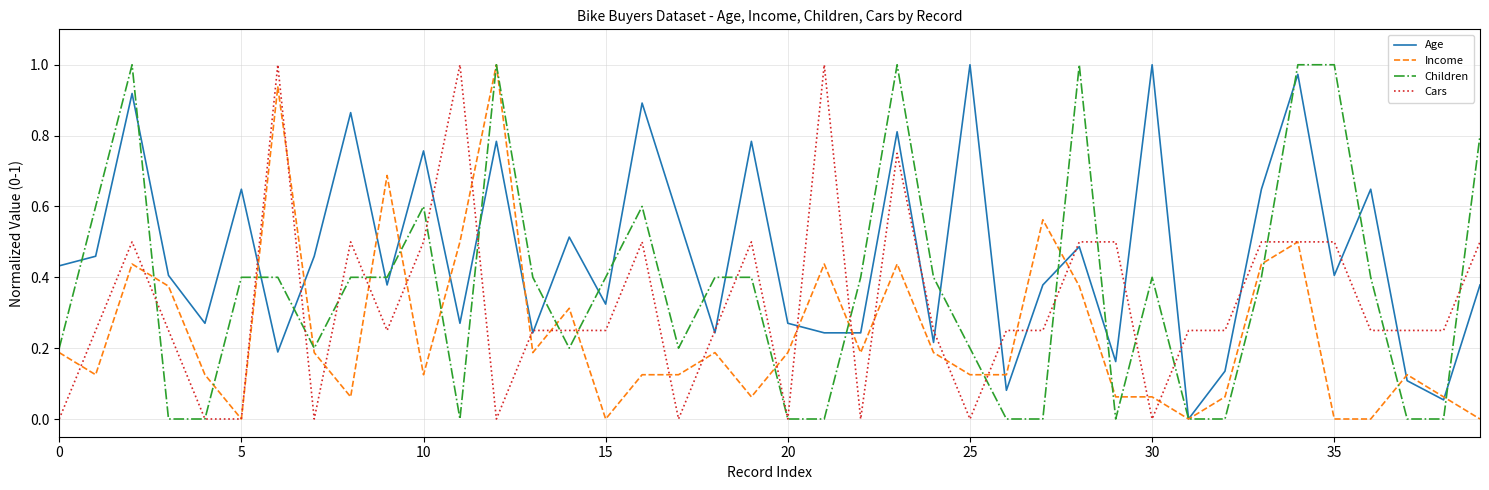

List the series in order of their overall mean, lowest first.

Income, Cars, Children, Age